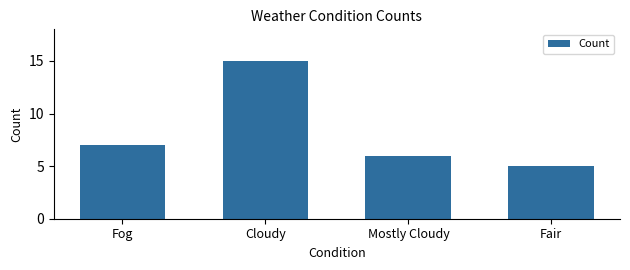

What is the difference between the values at Mostly Cloudy and Fog?

1